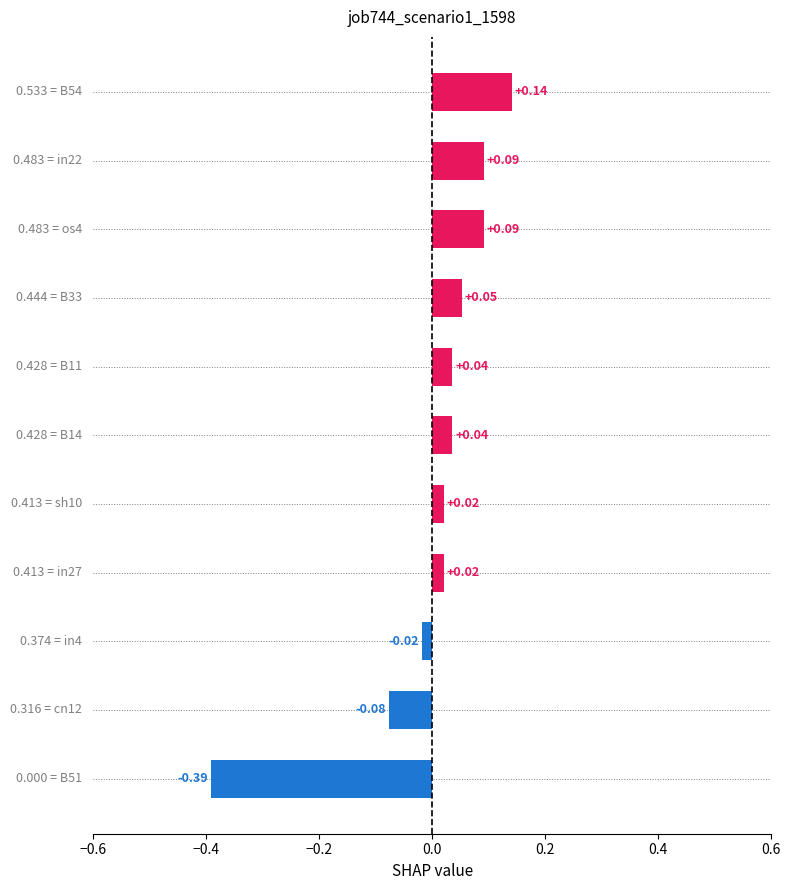

What is the difference between the maximum and minimum values?

0.5